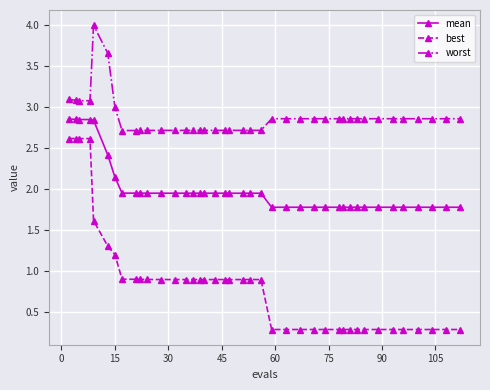

What is the difference between the maximum and minimum values in the mean series?

1.1